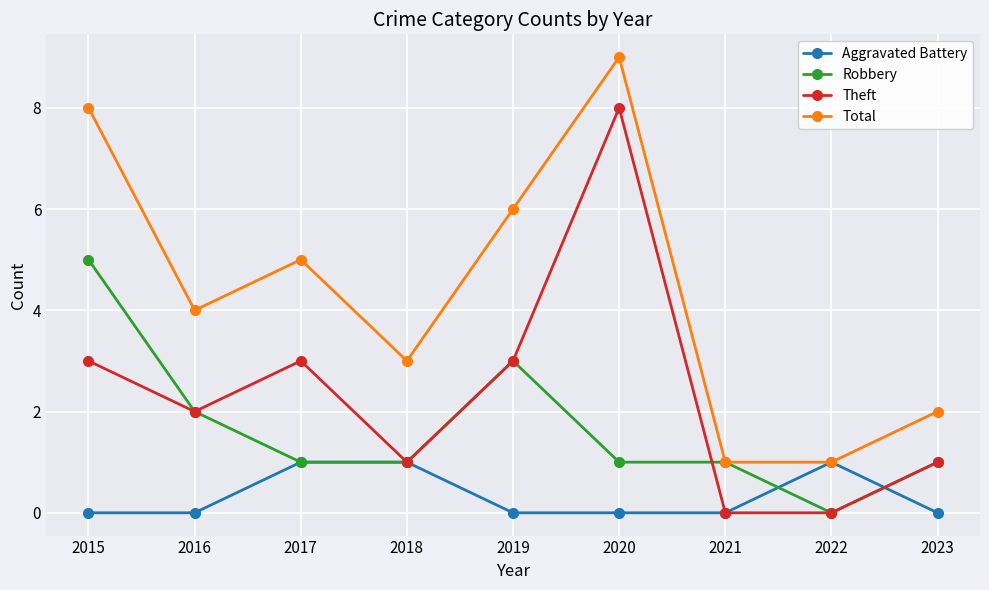

What are all the series names shown in the legend?

Aggravated Battery, Robbery, Theft, Total